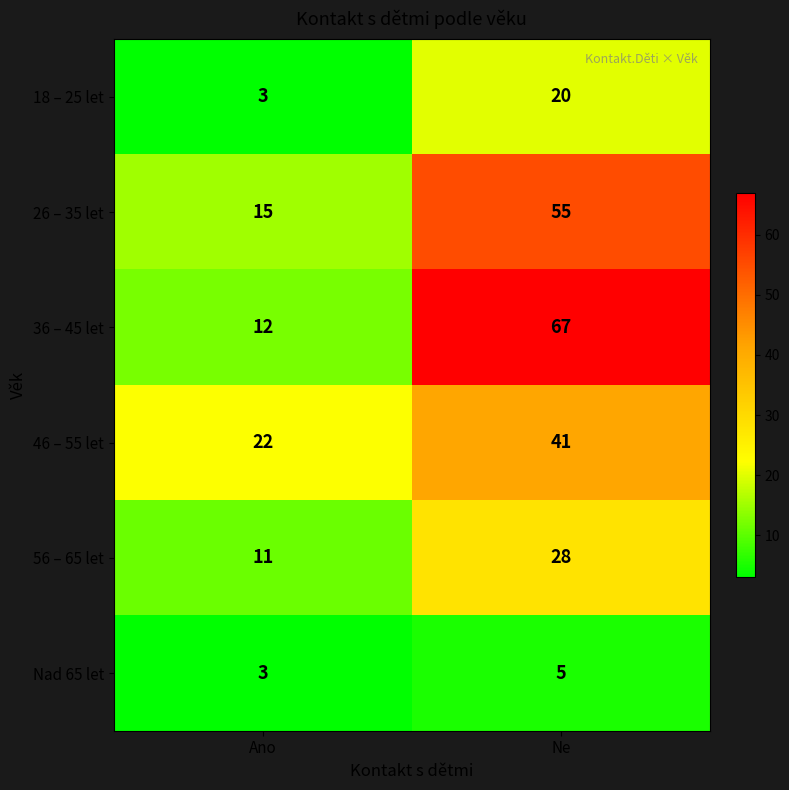

Reading left to right, what are all the values shown in this chart?

18 – 25 let: 3	20
26 – 35 let: 15	55
36 – 45 let: 12	67
46 – 55 let: 22	41
56 – 65 let: 11	28
Nad 65 let: 3	5